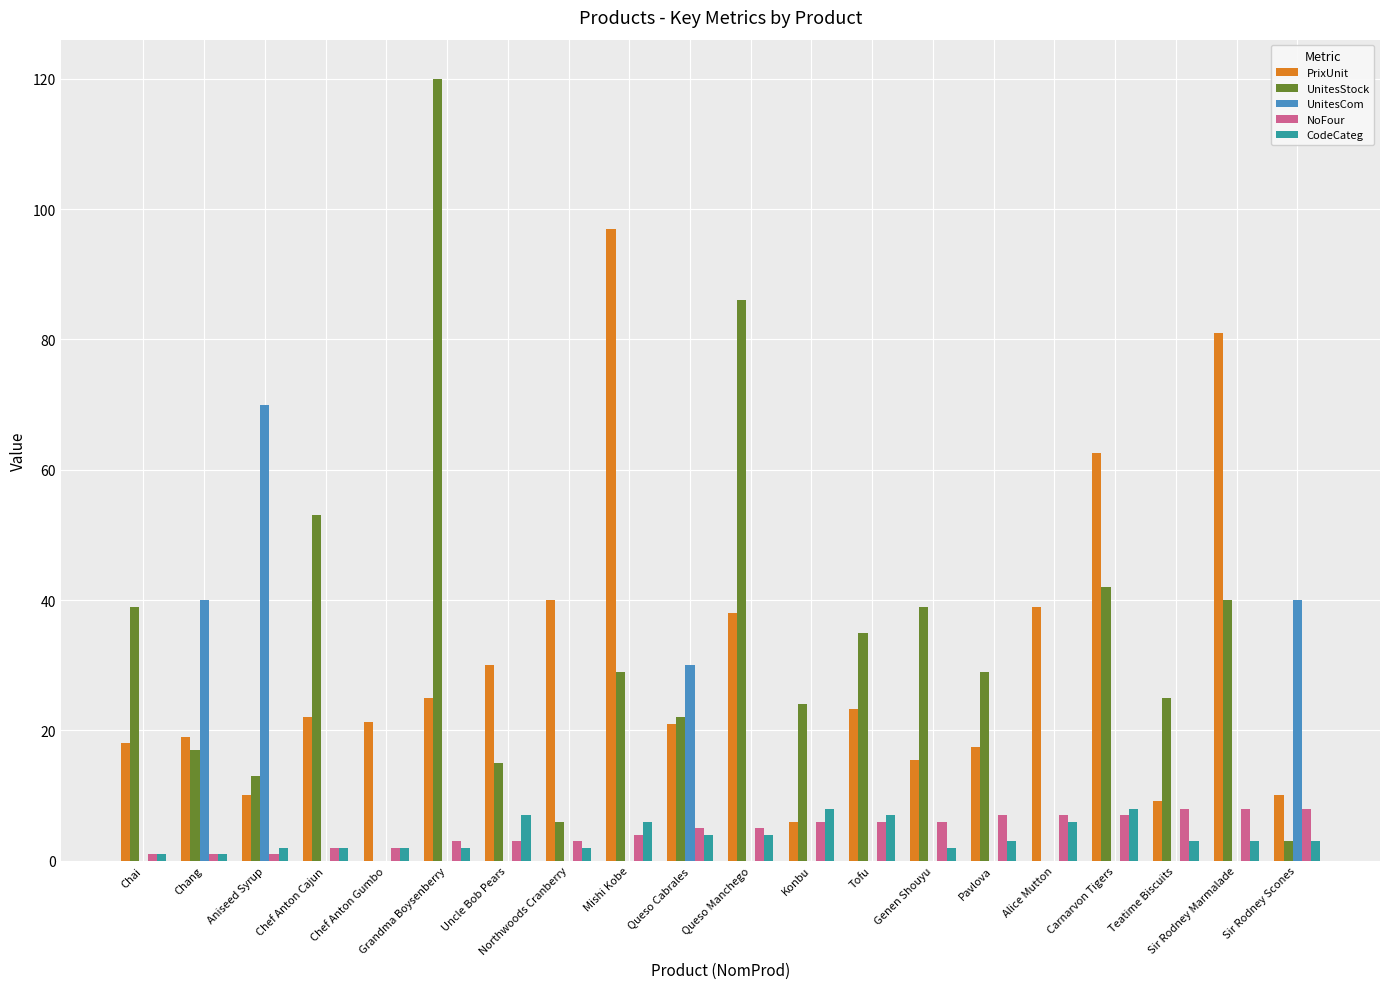

Are the bars horizontal?

No